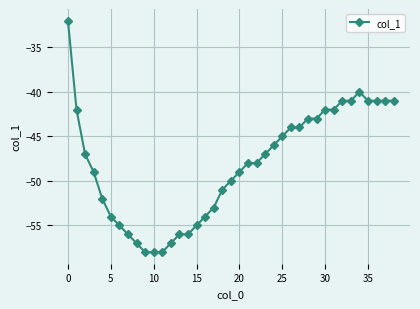

What is the average value?

-48